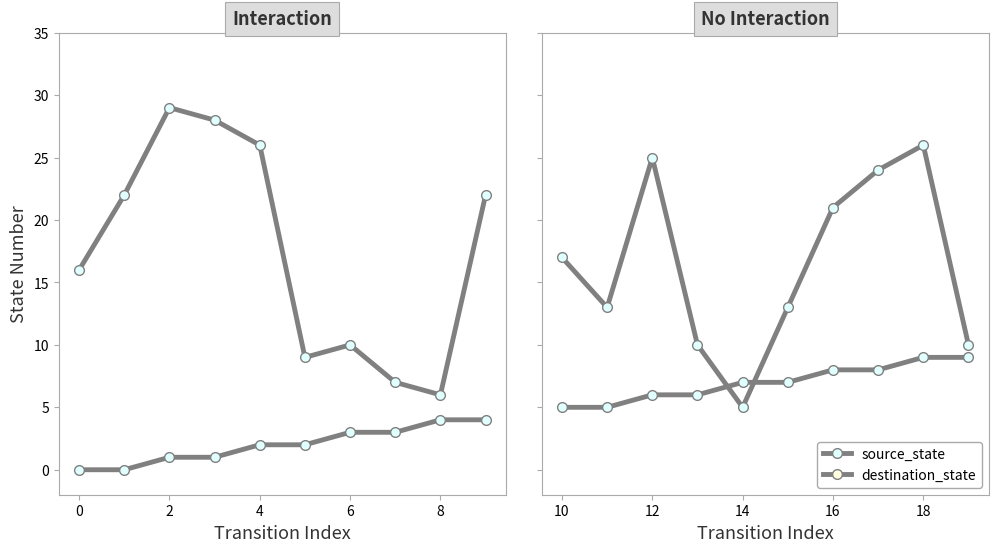

True or false: source_state has more than 1 points higher than both neighbors.

False